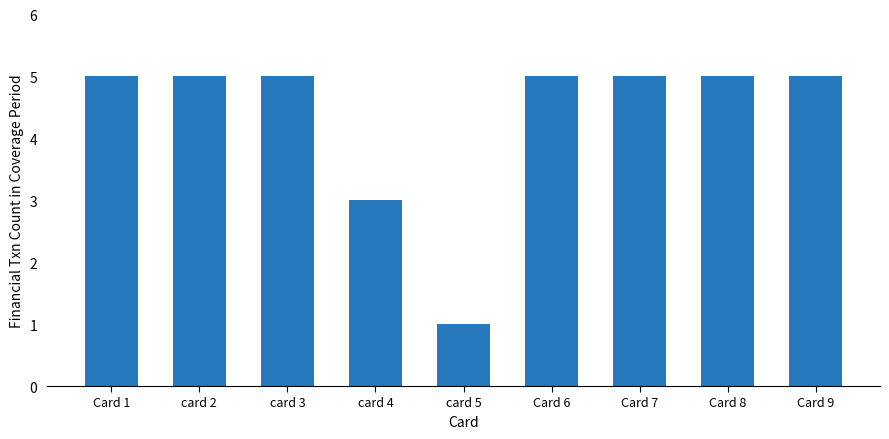

What is the difference between the maximum and minimum values?

4